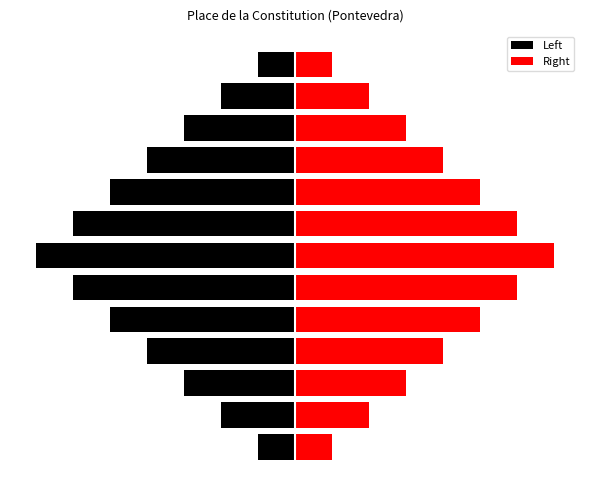

Which category has the highest value in the Right series?

6